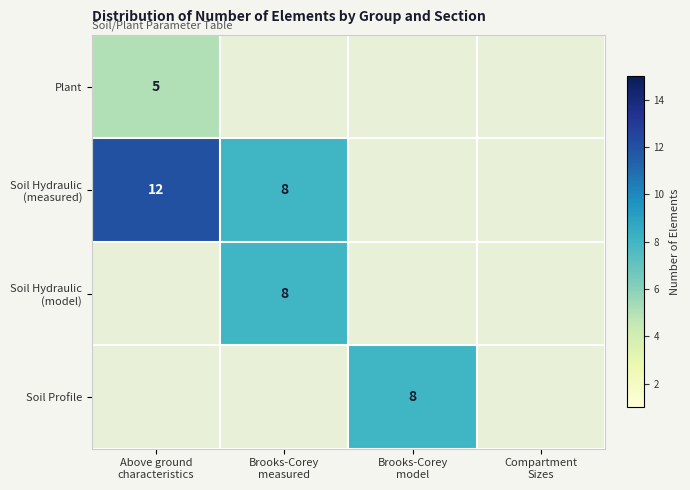

What is the difference between the maximum and minimum values in the Soil Hydraulic (measured) series?

4.0